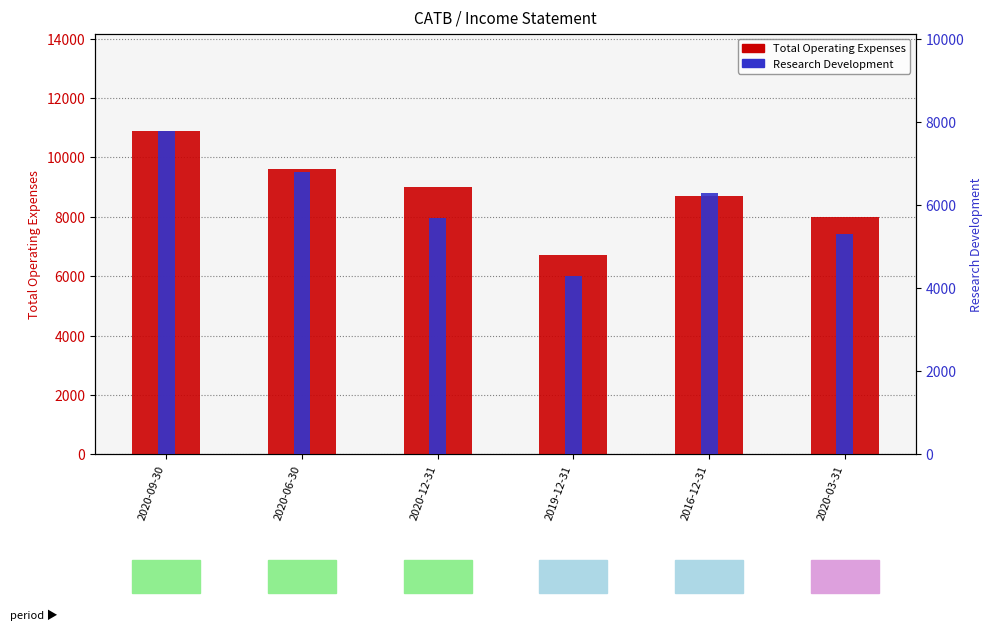

What value does the Research Development series have at 2020-06-30, to the nearest 50?

6800